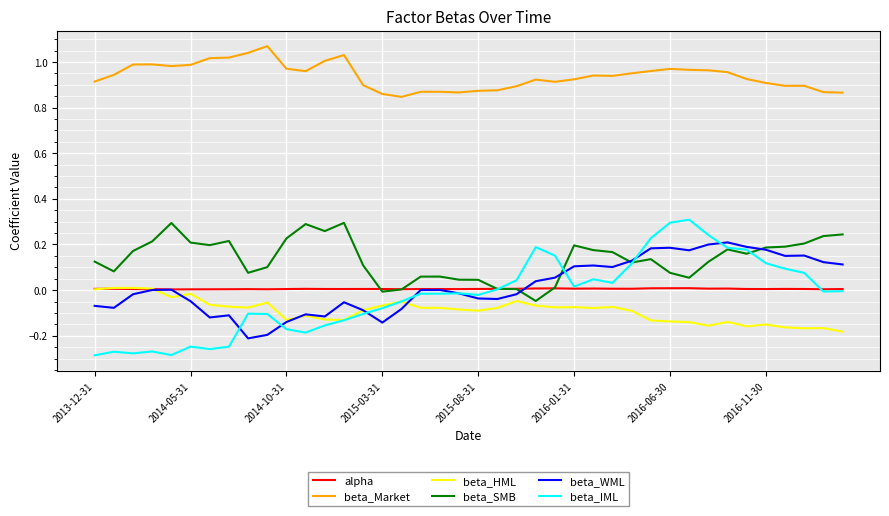

Which series has the largest total across all categories?

beta_Market